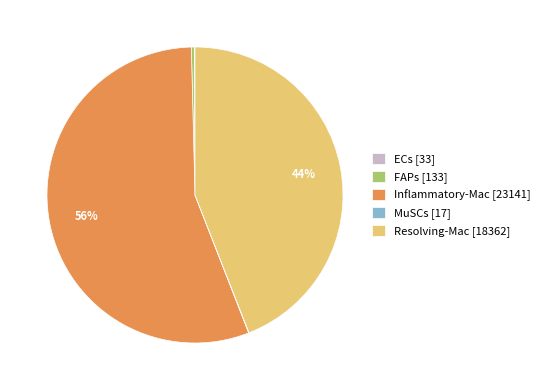

Which slice represents more than half of the pie?

Inflammatory-Mac